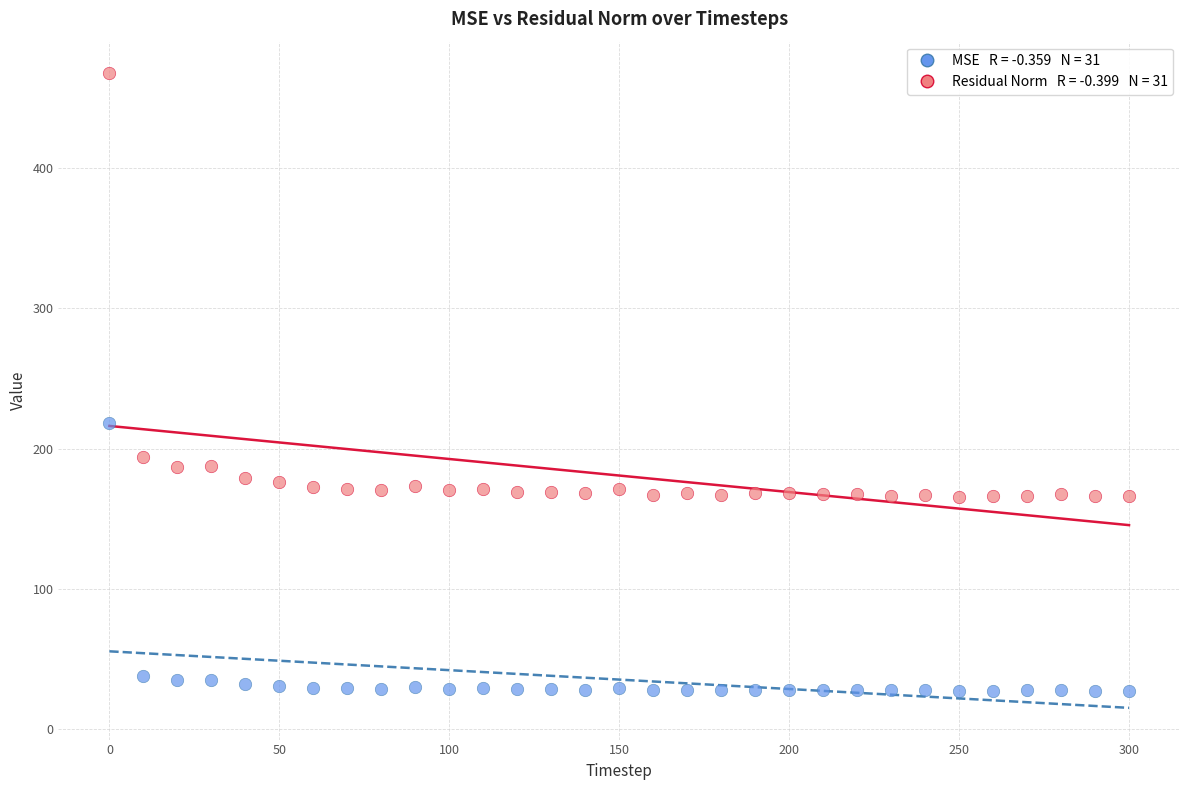

Across all series, what Y value is closest to 247?

218.6